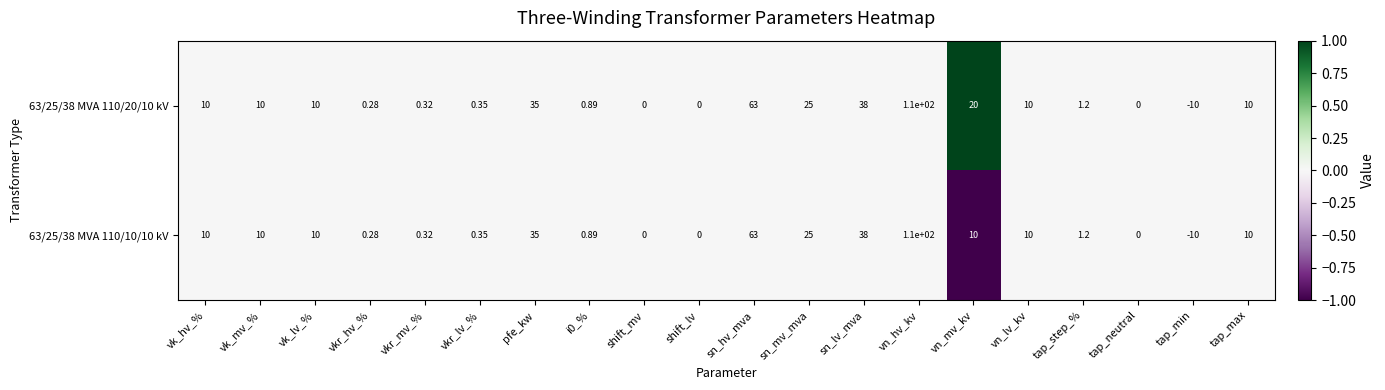

Where is 63/25/38 MVA 110/20/10 kV nearest to the value 50?

sn_lv_mva